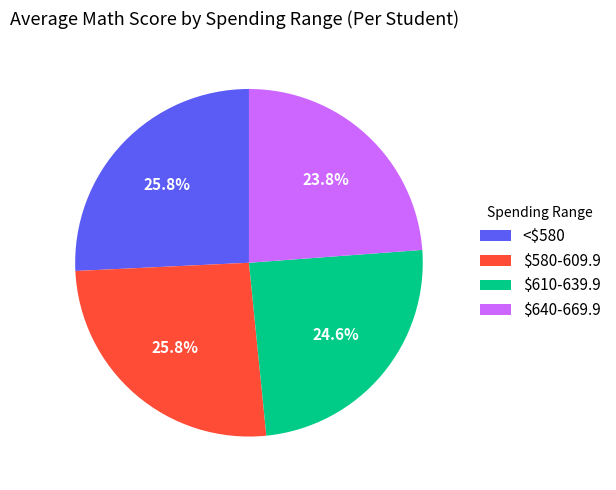

What percentage is NOT represented by $610-639.9?

75.4%